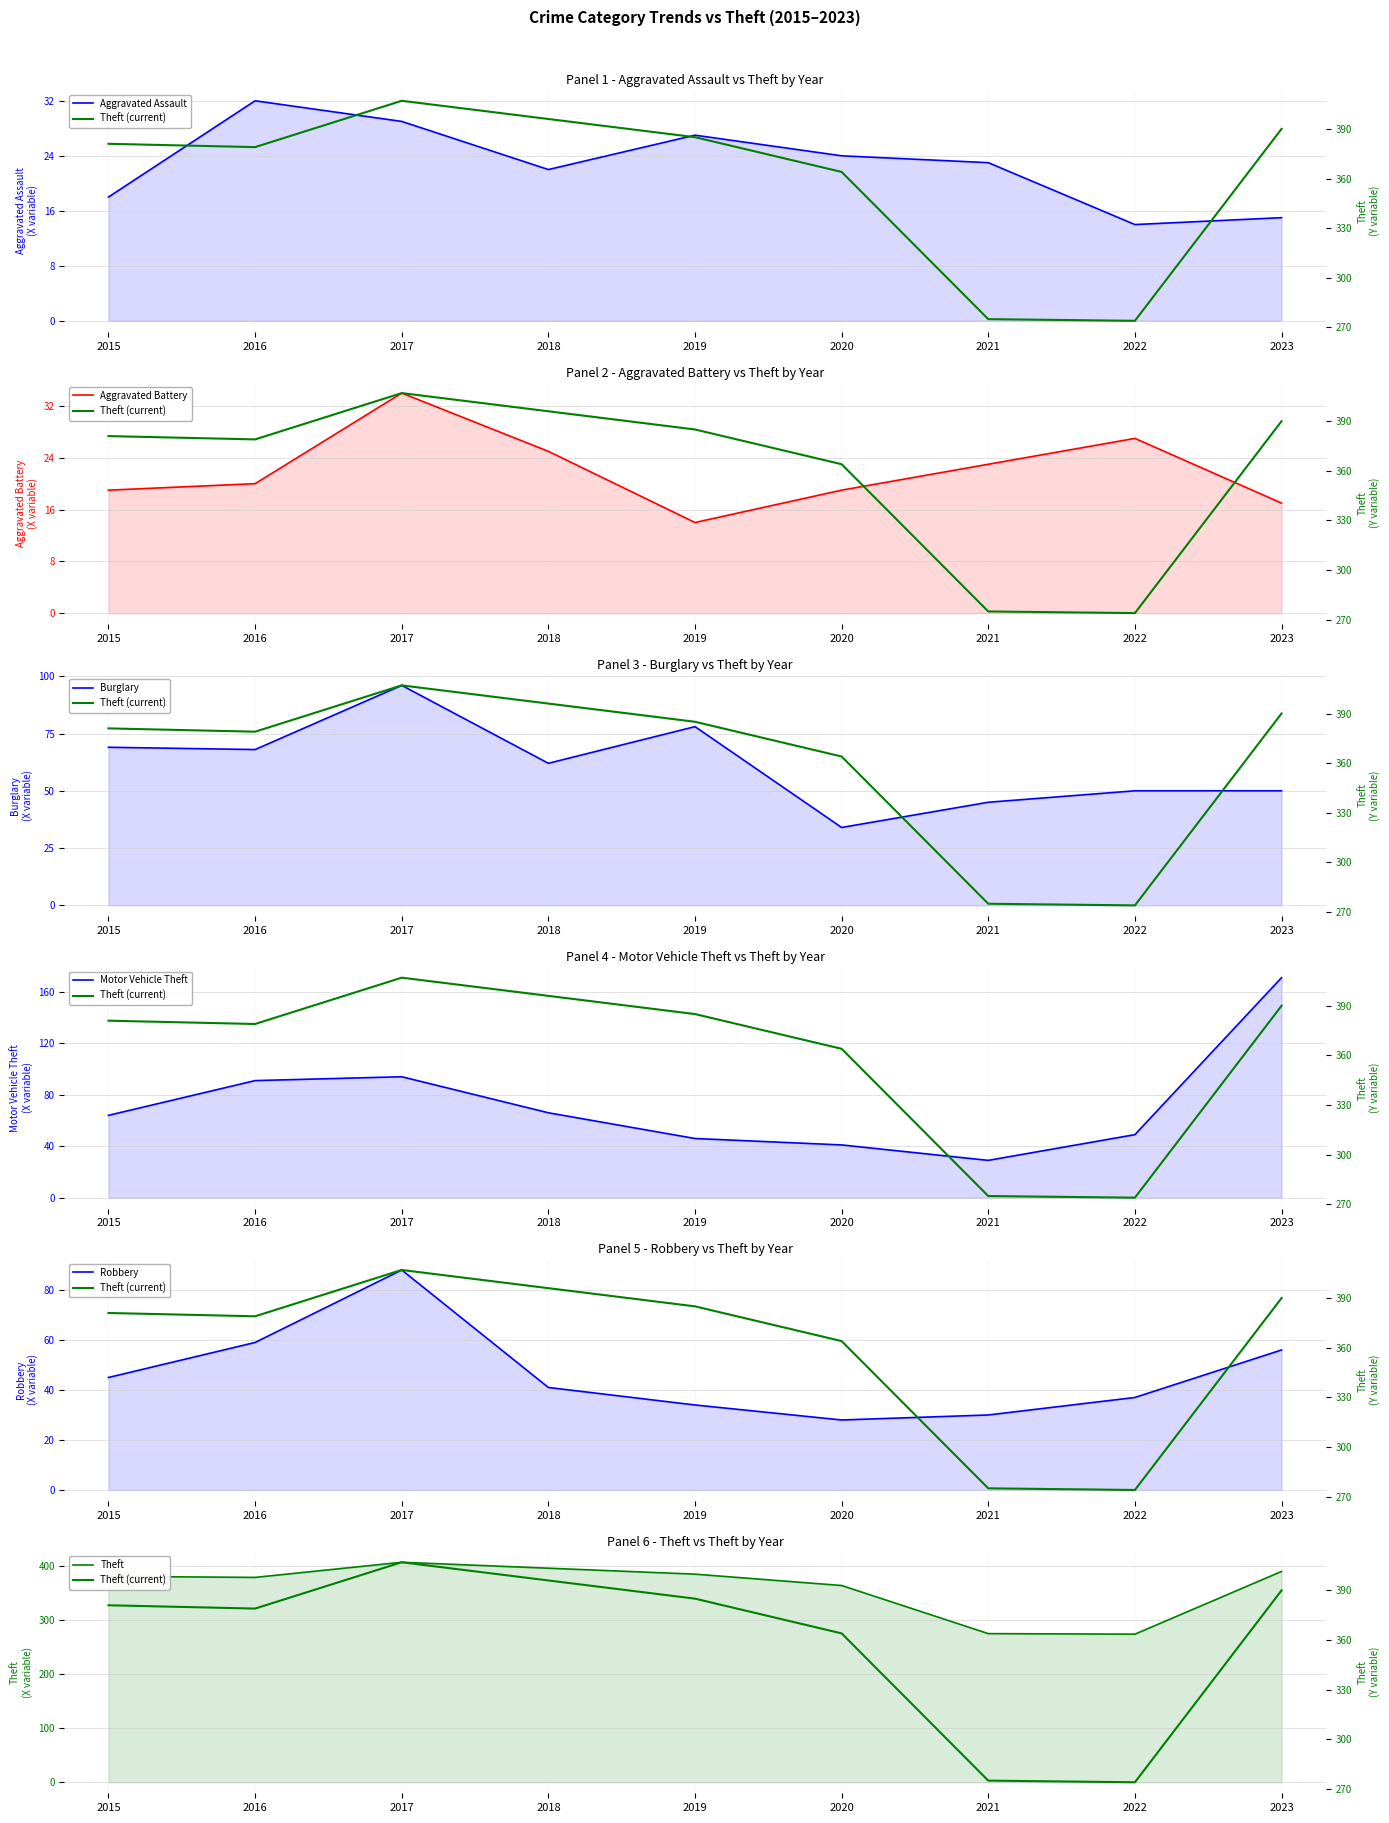

Reading right to left, list all the values displayed in this chart.

Aggravated Assault: 15	14	23	24	27	22	29	32	18
Aggravated Battery: 17	27	23	19	14	25	34	20	19
Burglary: 50	50	45	34	78	62	96	68	69
Motor Vehicle Theft: 171	49	29	41	46	66	94	91	64
Robbery: 56	37	30	28	34	41	88	59	45
Theft: 390	274	275	364	385	396	407	379	381